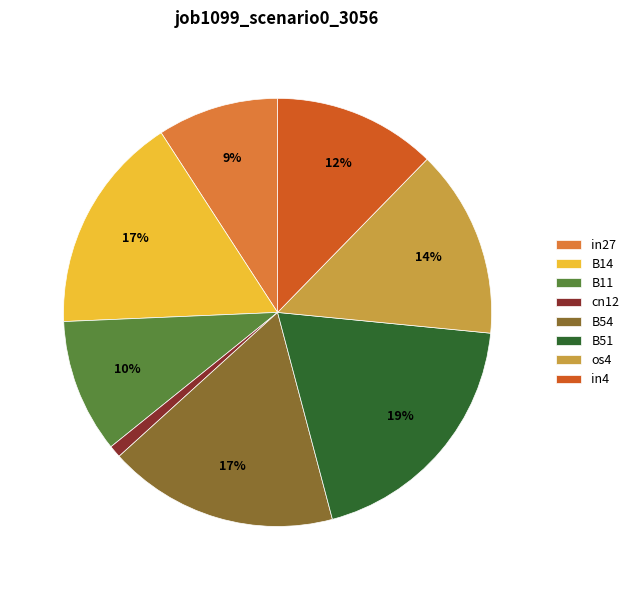

Is there a majority slice in this chart?

No